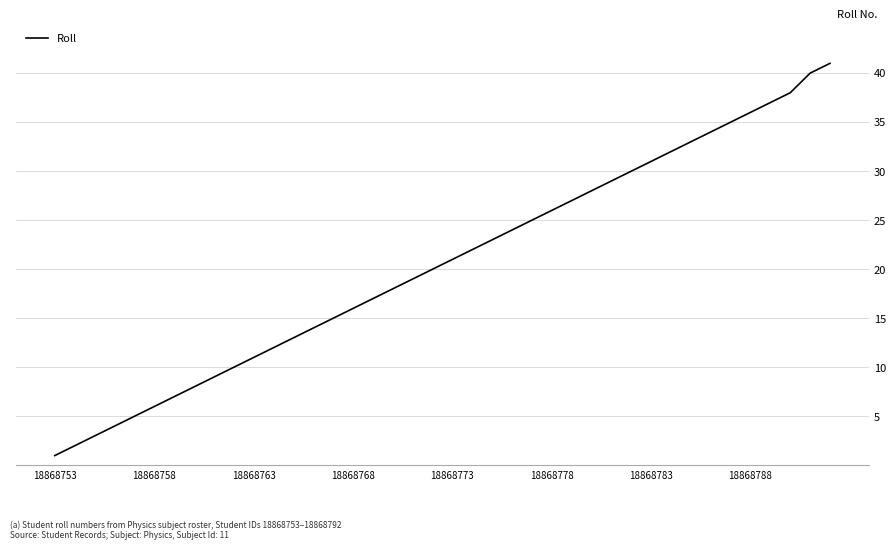

What is the greatest value displayed?

41